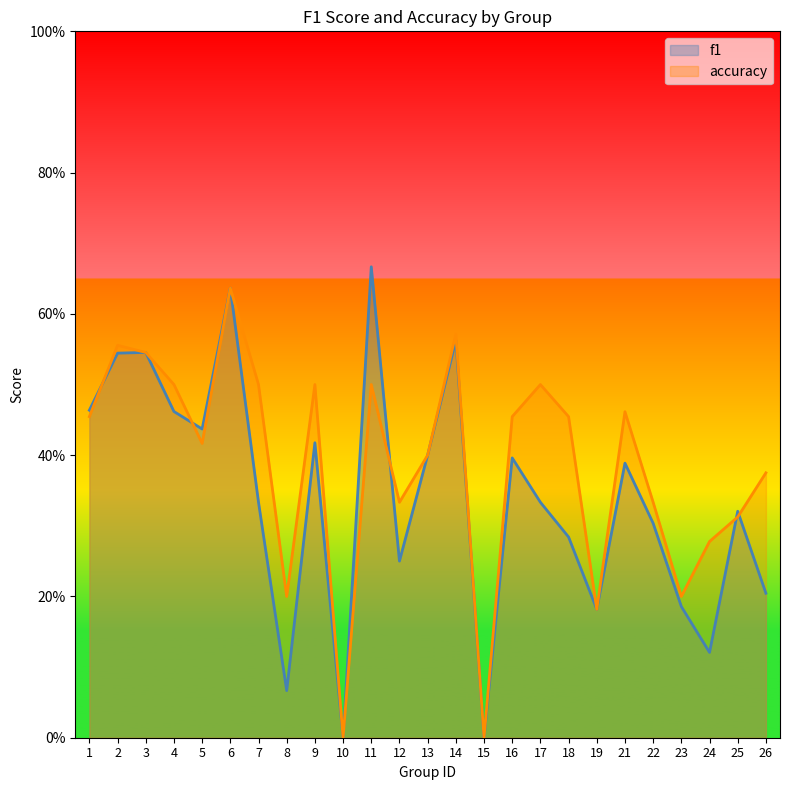

At which category is the sum across all series the highest?

6